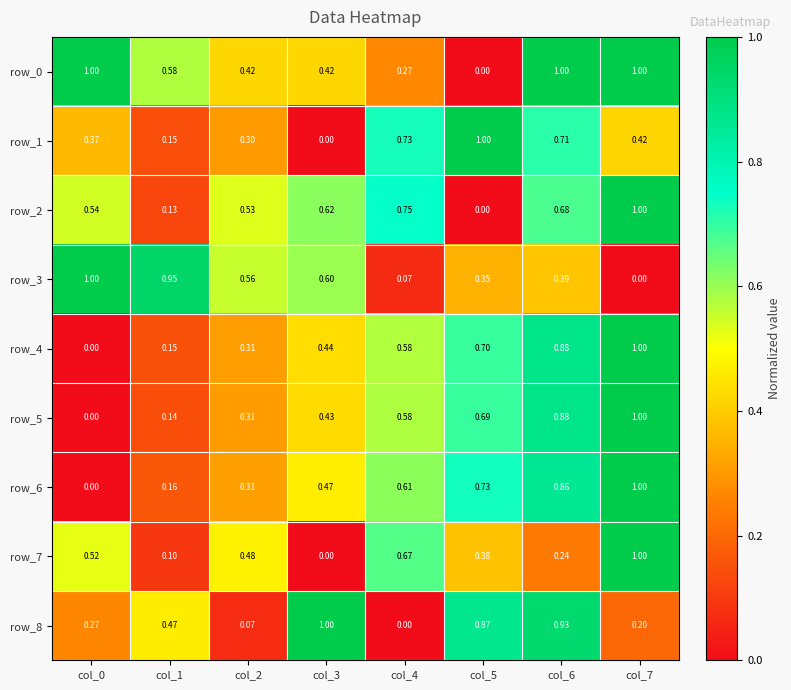

Which series has the largest total across all categories?

row_0